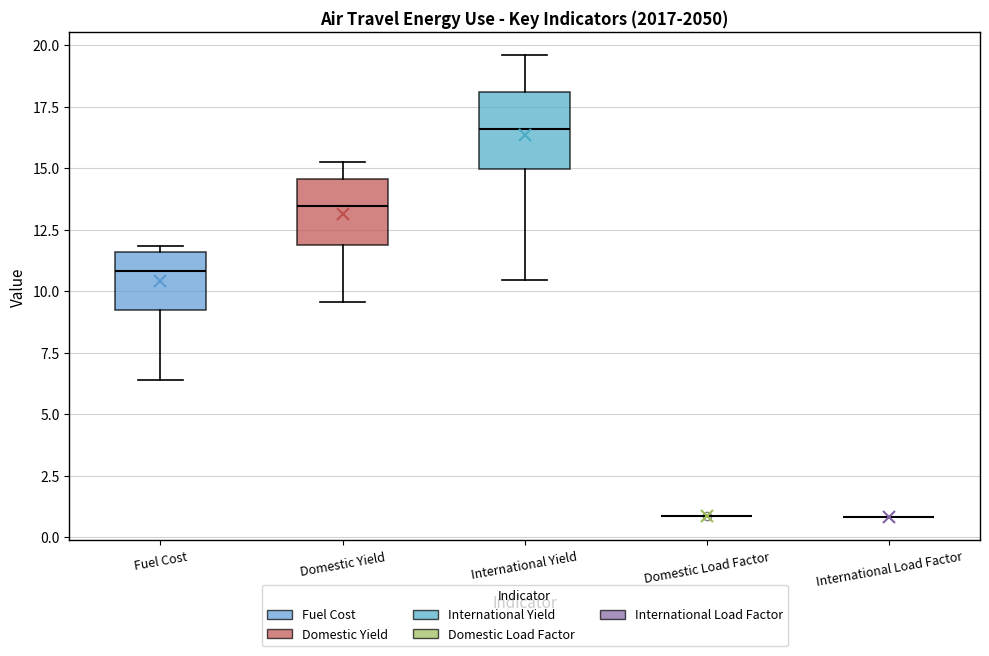

Reading left to right, transcribe this box plot: for each box, give where its median line is, the range the box spans, and where its two whiskers end, as read against the y-axis. The values are not printed on the chart, so give them approximately, as read against the axis.

Fuel Cost: median 11.0, box 9.5 to 11.5, whiskers 6.5 to 12.0
Domestic Yield: median 13.5, box 12.0 to 14.5, whiskers 9.5 to 15.0
International Yield: median 16.5, box 15.0 to 18.0, whiskers 10.5 to 19.5
Domestic Load Factor: box collapsed to a line at 1.0, whiskers 1.0 to 1.0
International Load Factor: box collapsed to a line at 1.0, whiskers 1.0 to 1.0